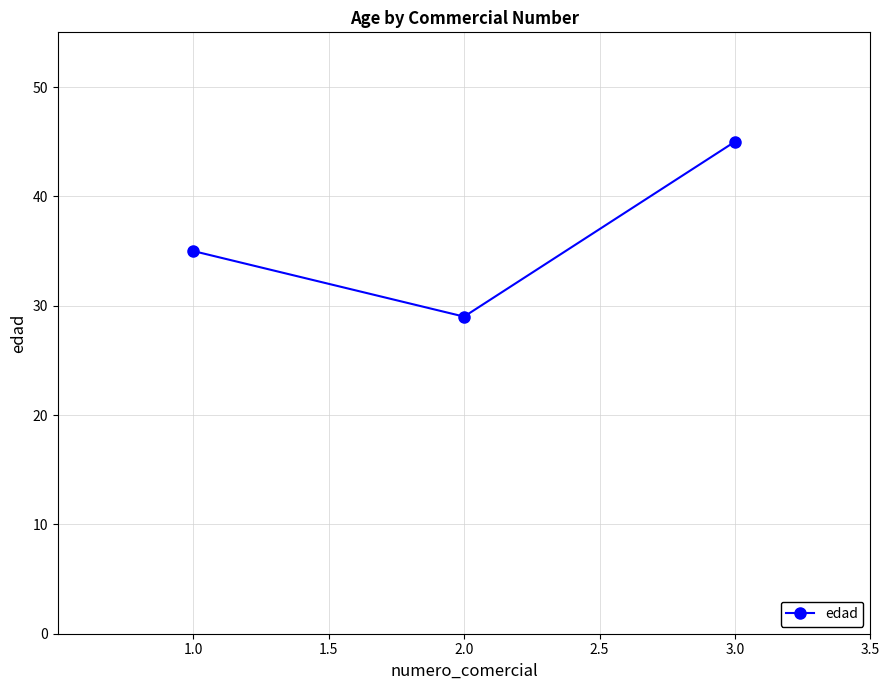

What is the smallest value displayed?

29